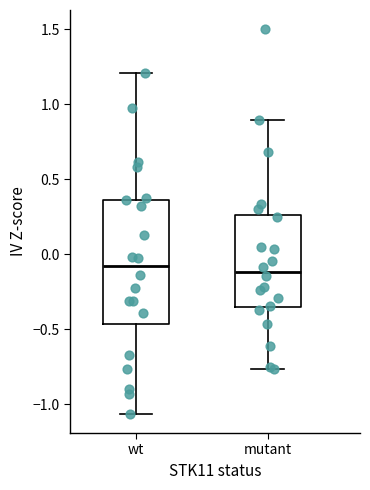

Reading left to right, transcribe this box plot: for each box, give where its median line is, the range the box spans, and where its two whiskers end, as read against the y-axis. The values are not printed on the chart, so give them approximately, as read against the axis.

wt: median -0.10, box -0.45 to 0.35, whiskers -1.05 to 1.20
mutant: median -0.10, box -0.35 to 0.25, whiskers -0.75 to 0.90